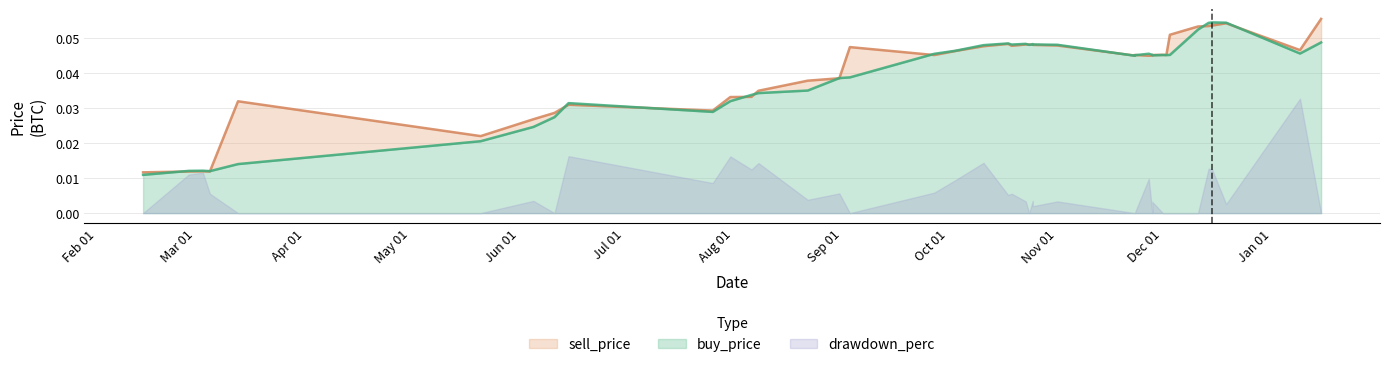

Reading left to right, list all the values displayed in this chart.

buy_price: 0.0	0.0	0.0	0.0	0.0	0.0	0.0	0.0	0.0	0.0	0.0	0.0	0.0	0.0	0.0	0.0	0.0	0.0	0.0	0.0	0.0	0.0	0.0	0.0	0.0	0.0	0.0	0.0	0.0	0.0	0.0	0.0	0.0	0.0	0.1	0.1	0.1	0.1	0.0	0.0
sell_price: 0.0	0.0	0.0	0.0	0.0	0.0	0.0	0.0	0.0	0.0	0.0	0.0	0.0	0.0	0.0	0.0	0.0	0.0	0.0	0.0	0.0	0.0	0.0	0.0	0.0	0.0	0.0	0.0	0.0	0.0	0.0	0.0	0.0	0.1	0.1	0.1	0.1	0.1	0.0	0.1